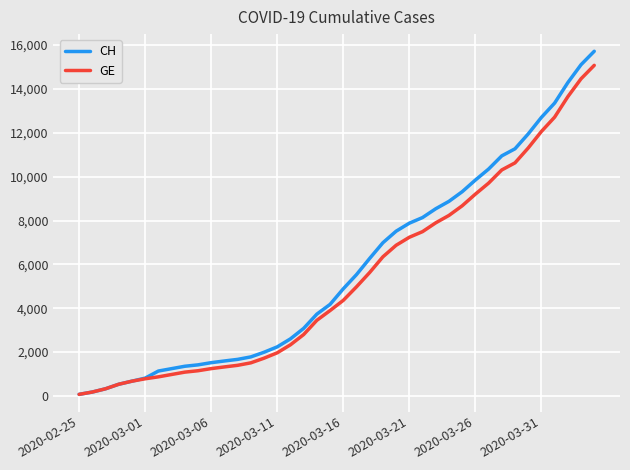

Count the number of categories in the chart.

40